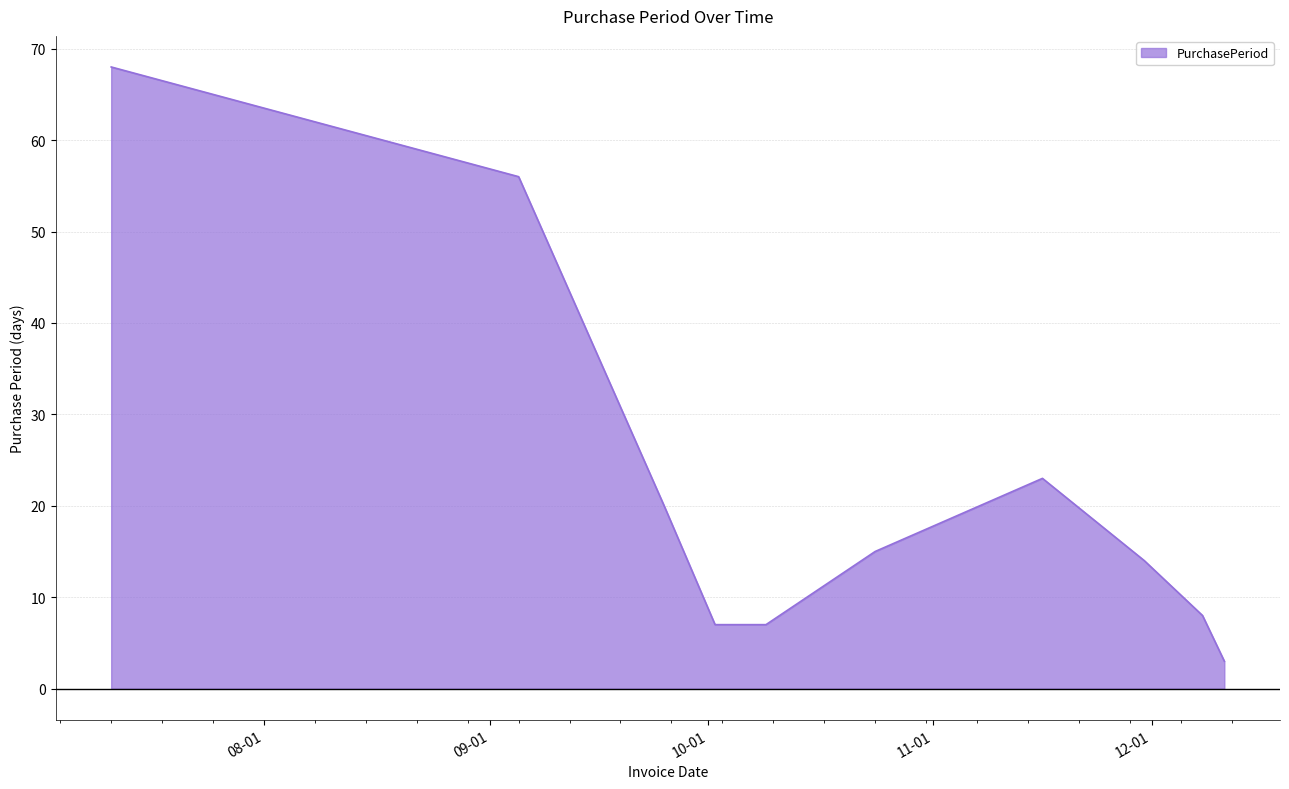

What is the minimum value shown in the chart?

3